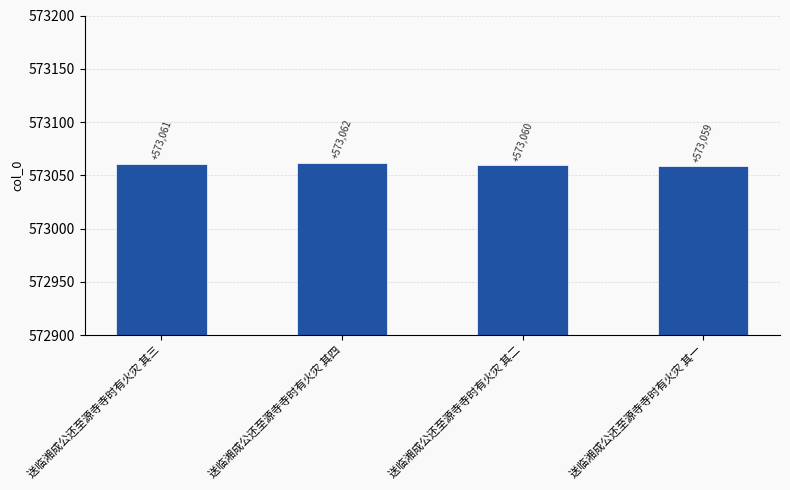

Which label corresponds to the smallest value in the chart?

送临湘成公还至源寺寺时有火灾 其一